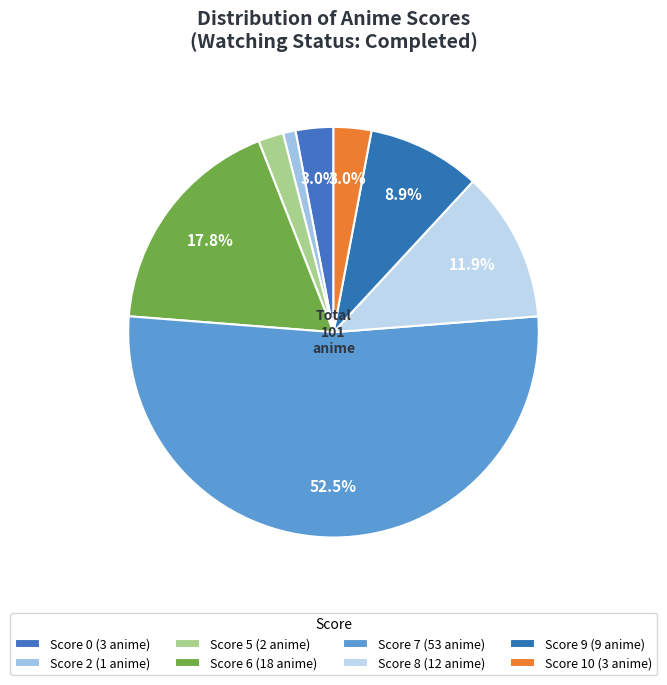

How many segments does this pie chart have?

8